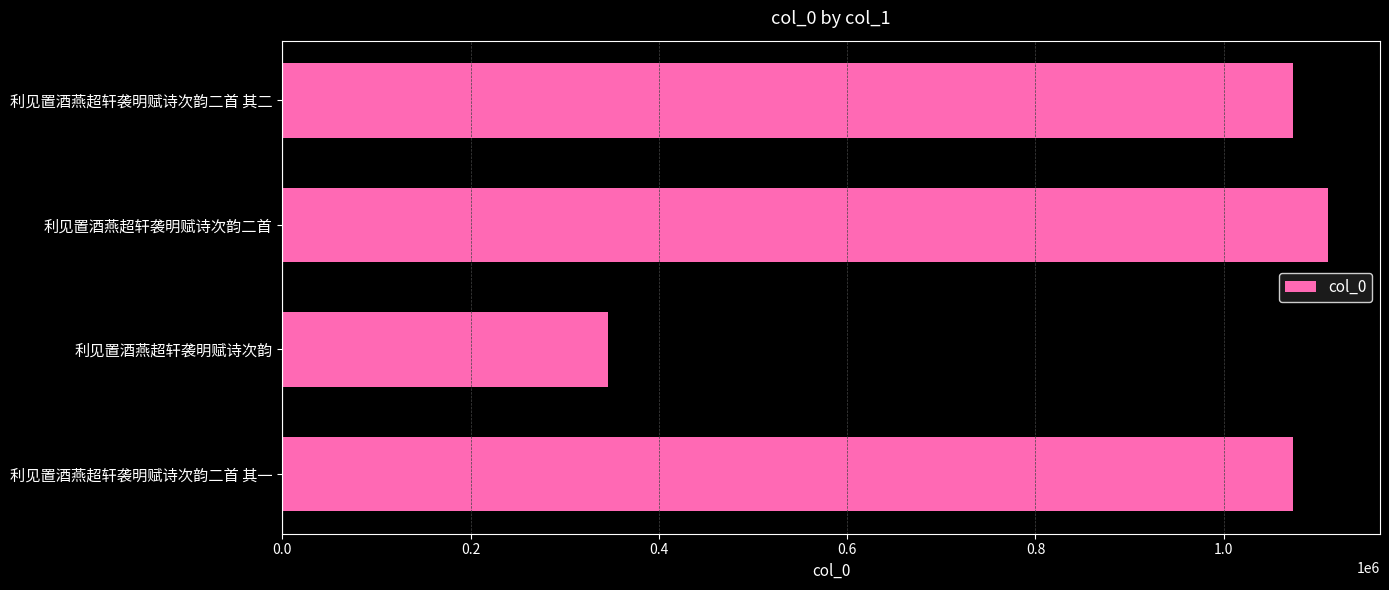

What is the minimum value shown in the chart?

345547